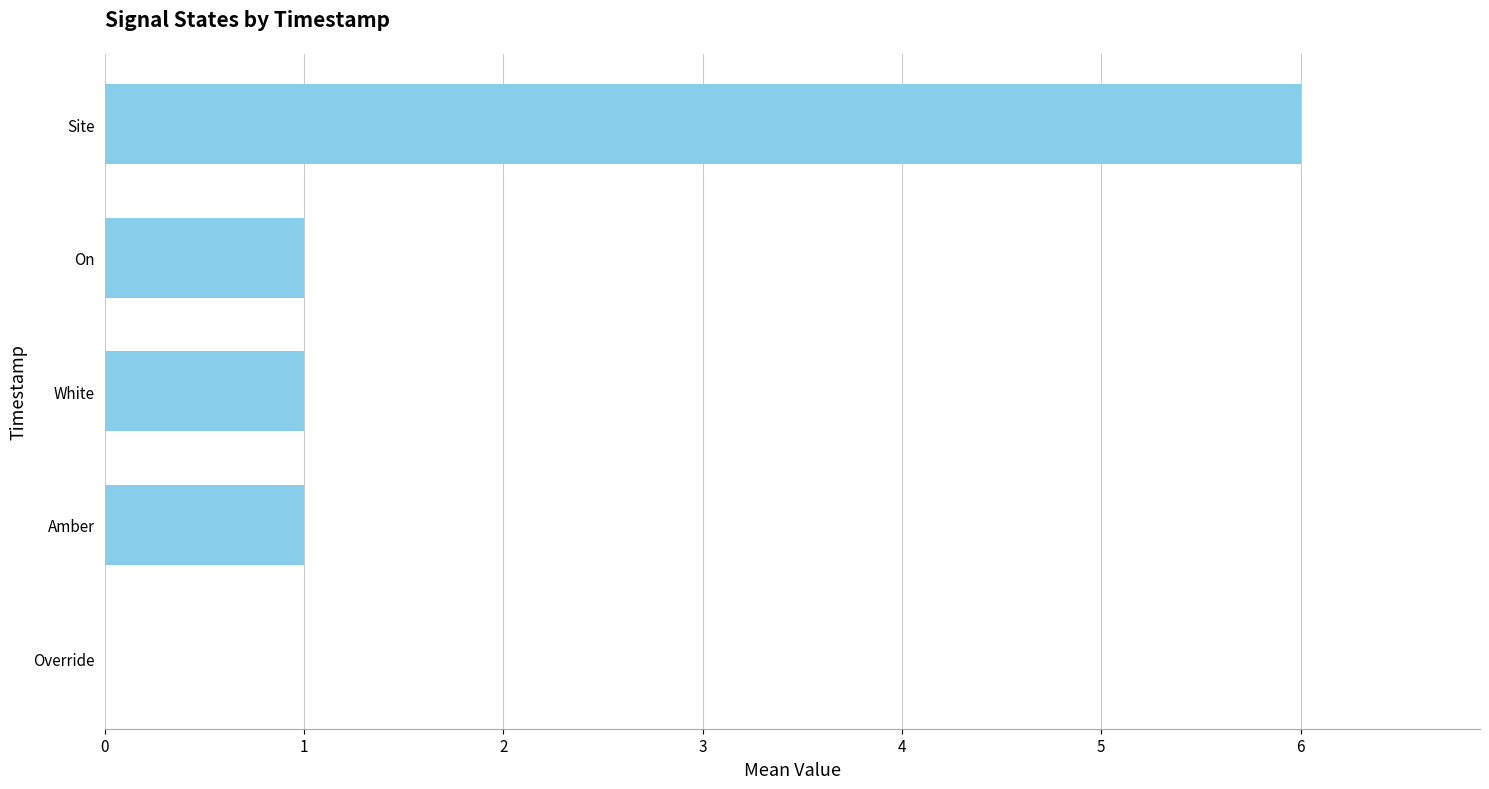

Reading bottom to top, list all the values displayed in this chart.

Override=0	Amber=1	White=1	On=1	Site=6